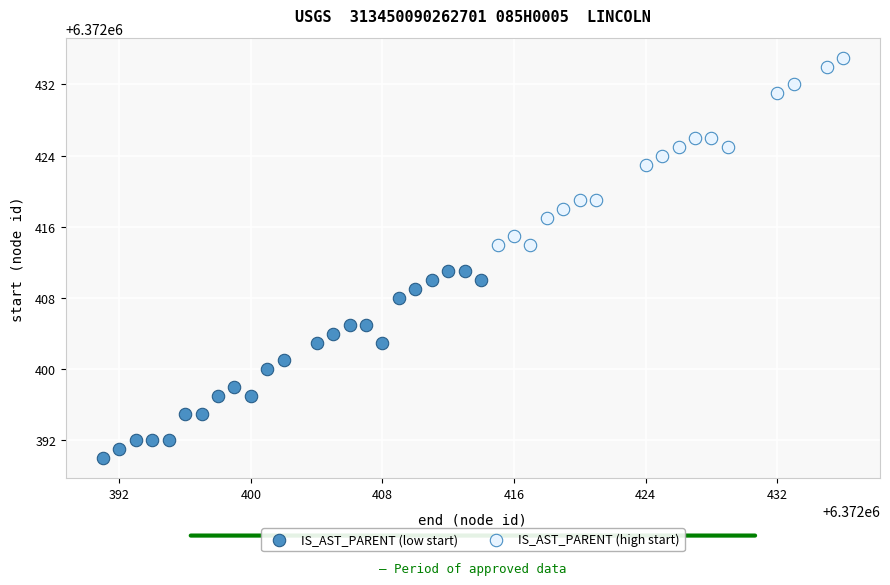

Which series contains the highest Y value?

IS_AST_PARENT (high start)